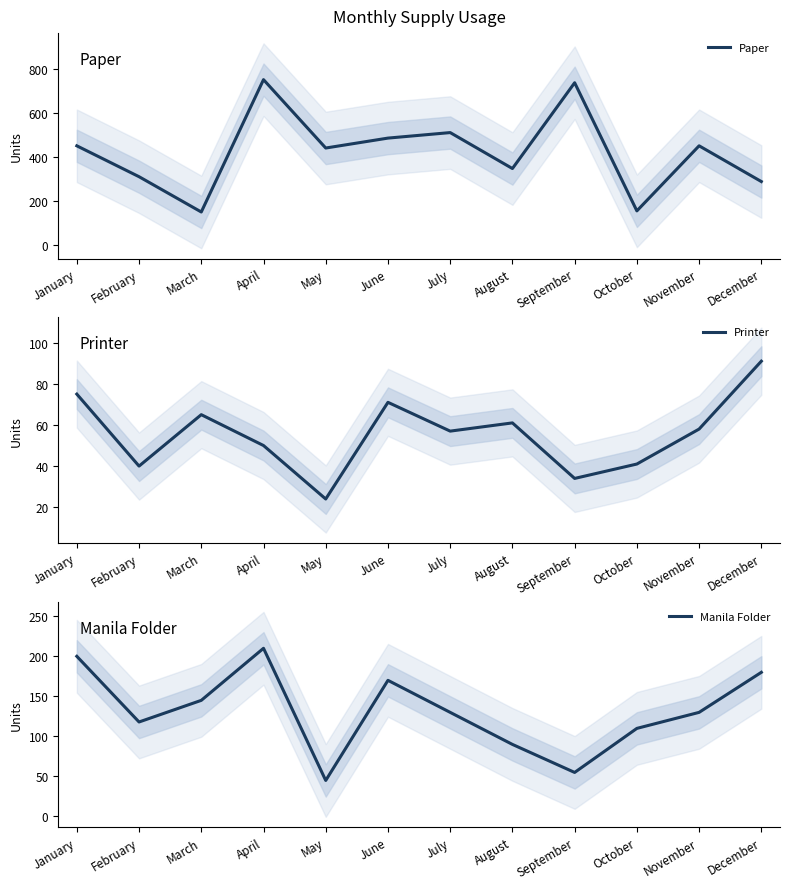

The value of Paper at March is 150. True or false?

True